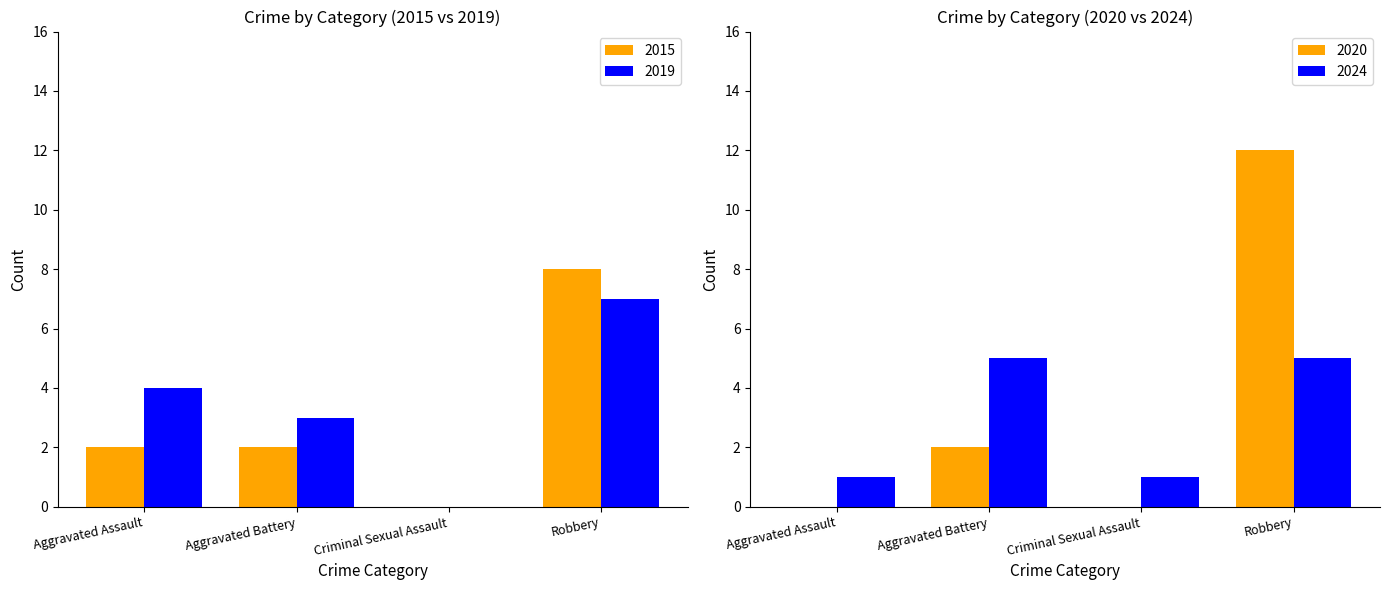

What is the maximum value for 2019?

7